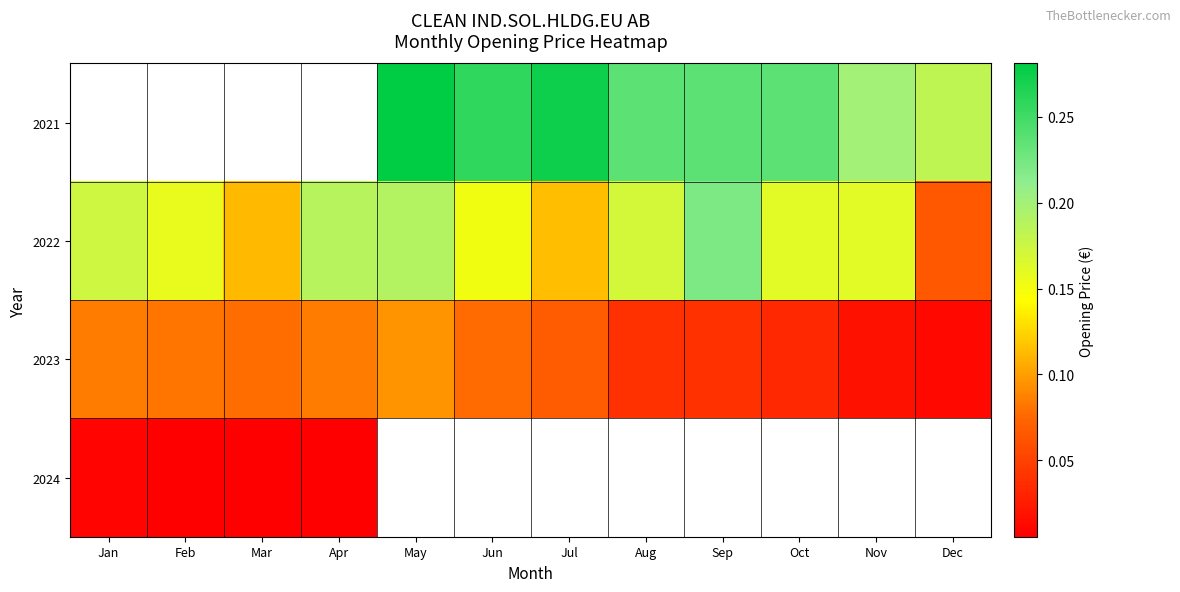

The 2021 series shows 0.1 at Jul. True or false?

False